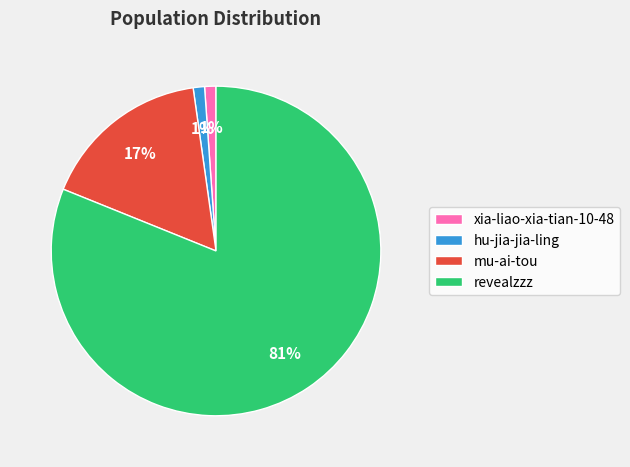

Is mu-ai-tou the majority of the pie?

No